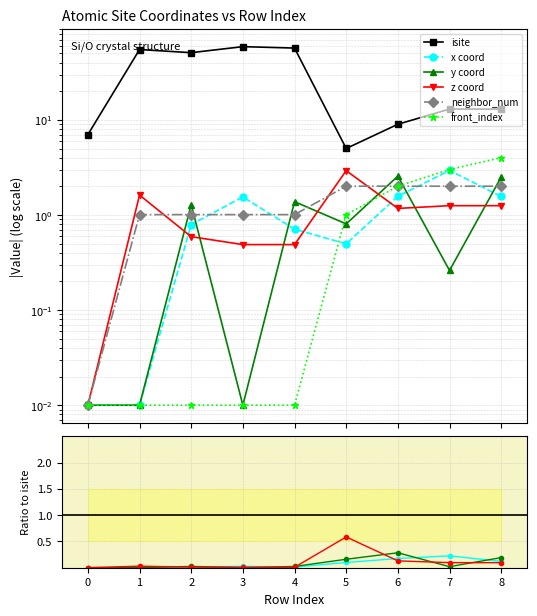

How many lines are shown in the chart?

6